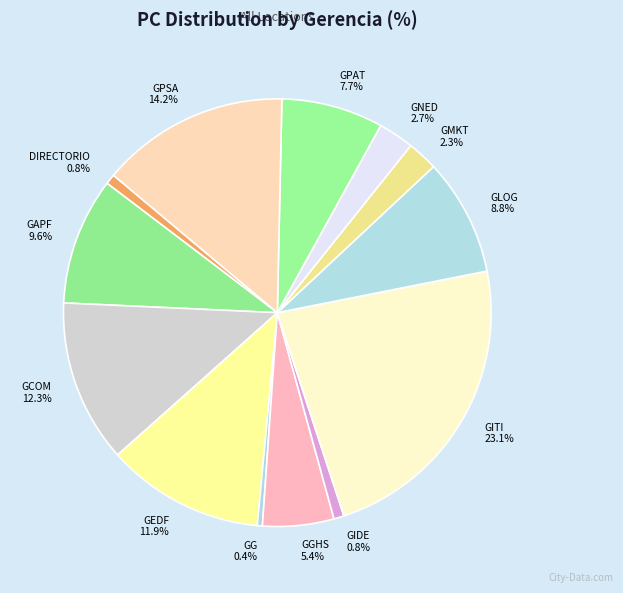

How much of the chart is everything except GEDF?

88.1%